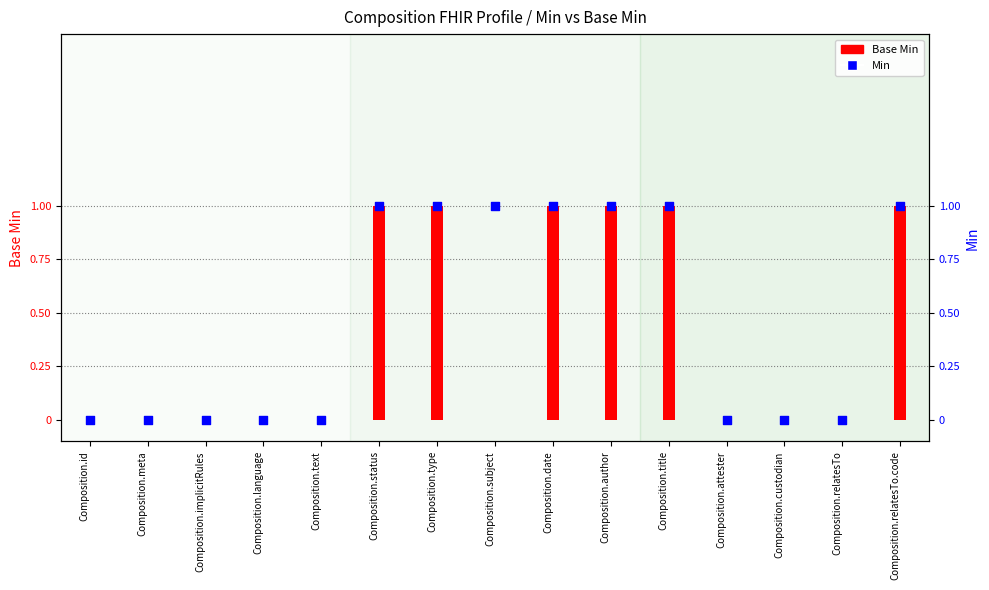

Which series reaches the minimum Y coordinate?

Base Min